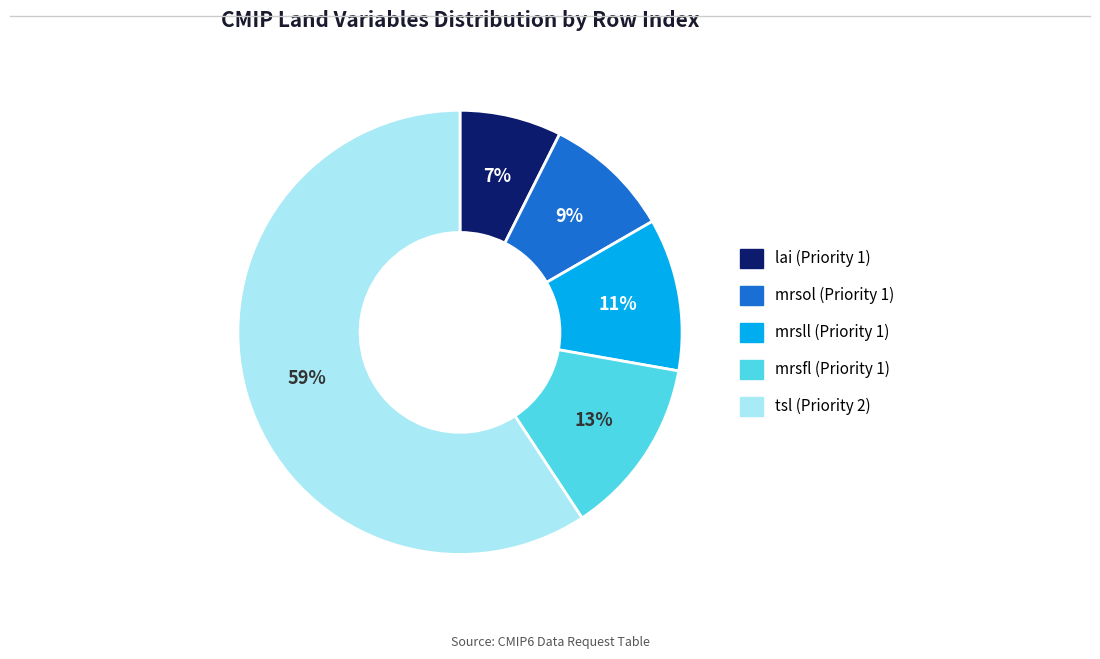

What is the largest slice in the pie chart?

tsl (Priority 2)